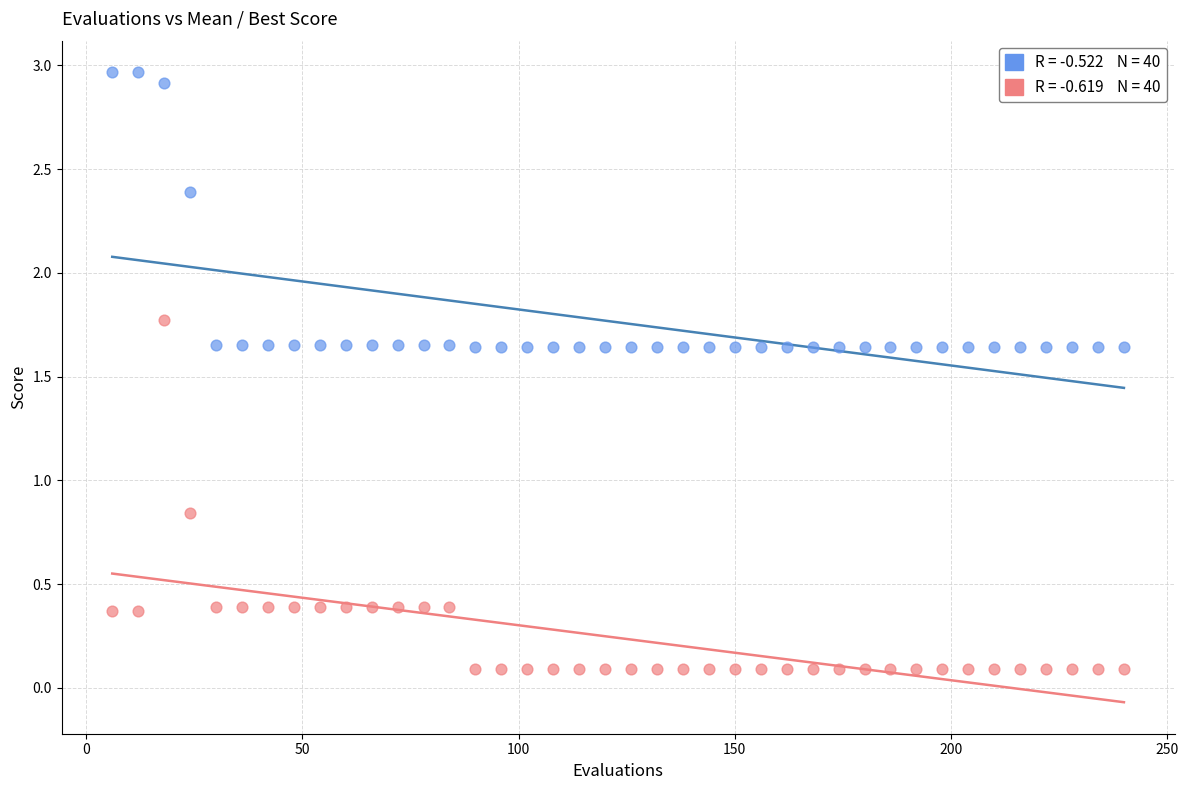

Across all data points, what is the range of X values (max minus min)?

234.0